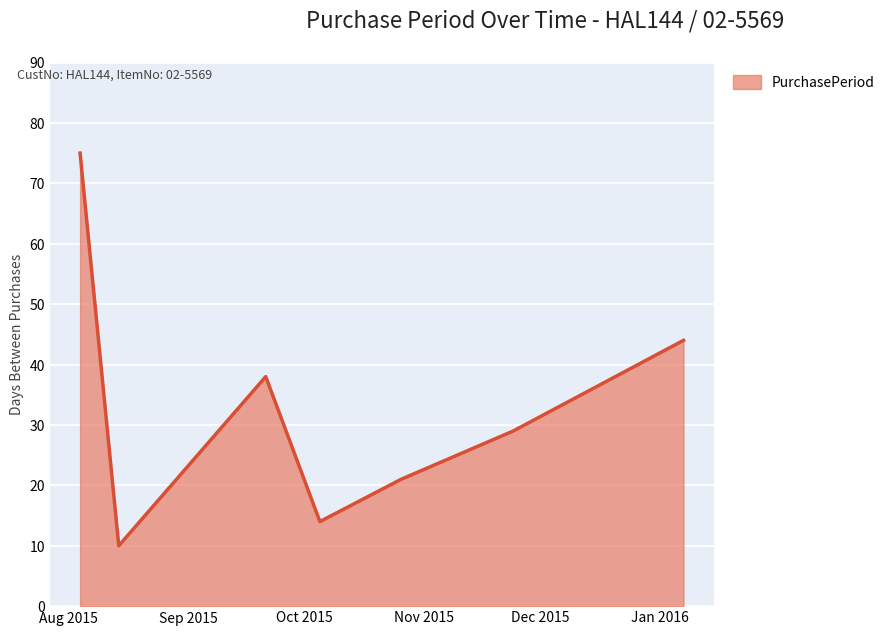

What is the difference between the second highest and minimum values?

34